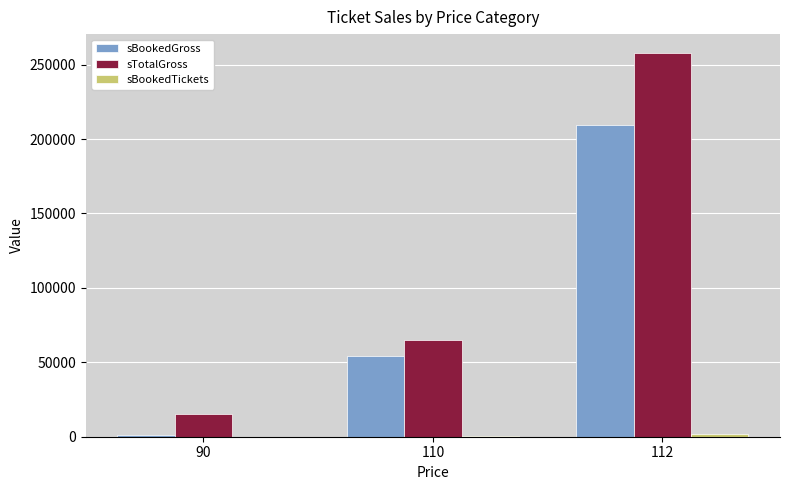

Which series changed the most between 90 and 112?

sTotalGross